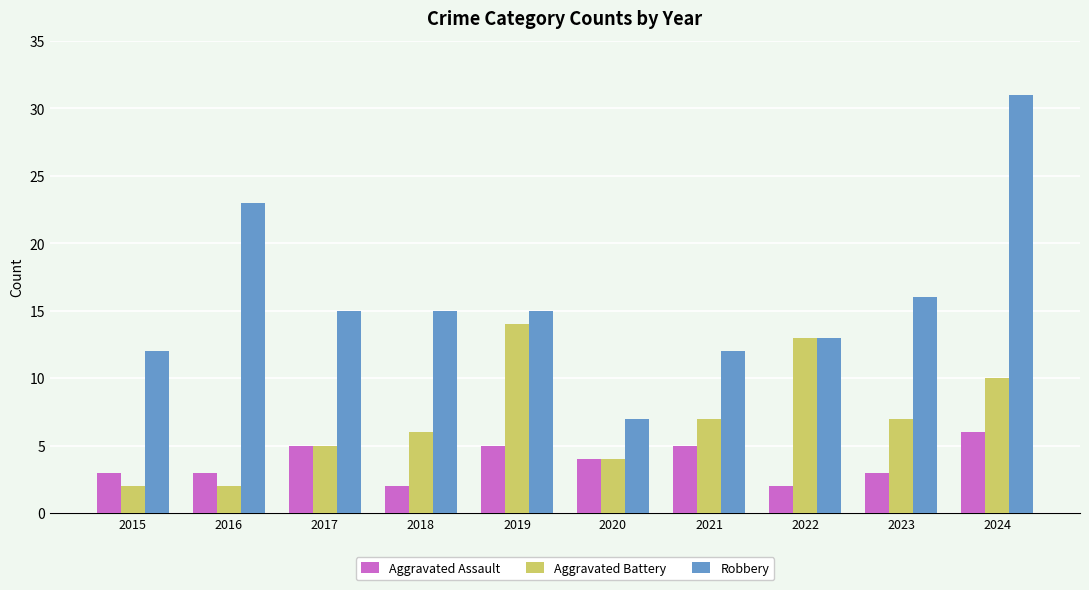

What is the difference between the maximum and minimum values in the Aggravated Assault series?

4